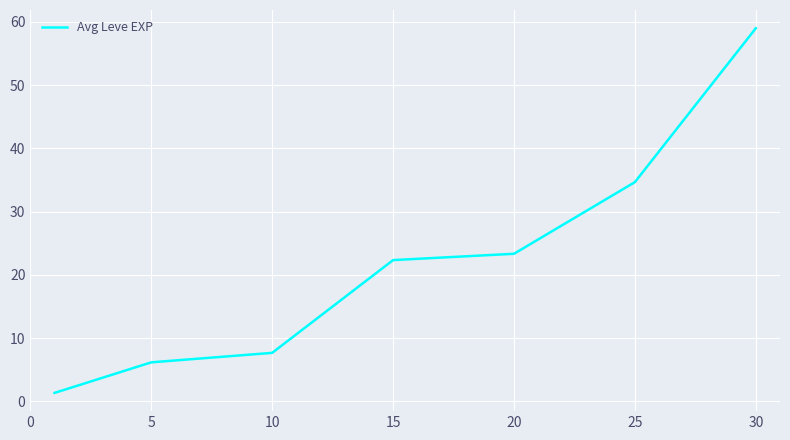

What is the greatest value displayed?

59.0